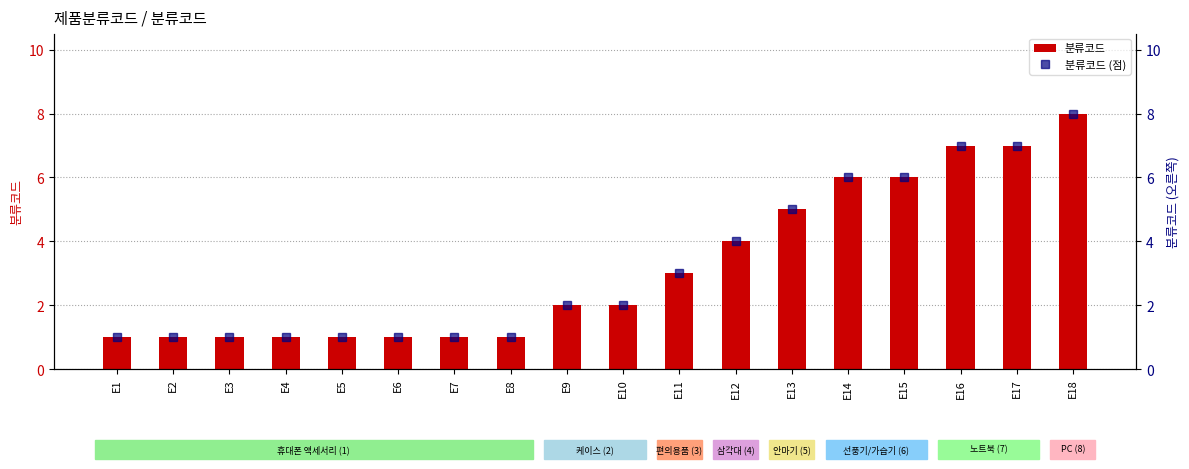

How many categories are shown in the chart?

18